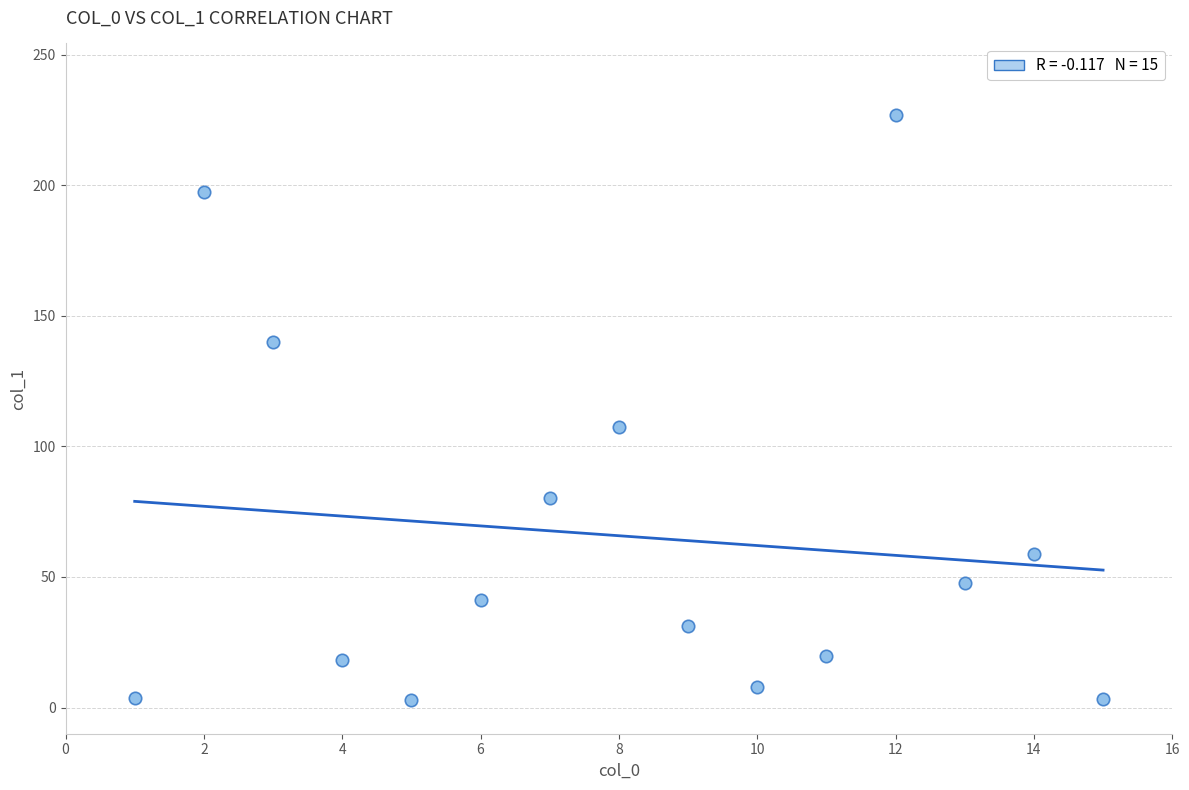

What Y value in the scatter plot is closest to 114?

107.6